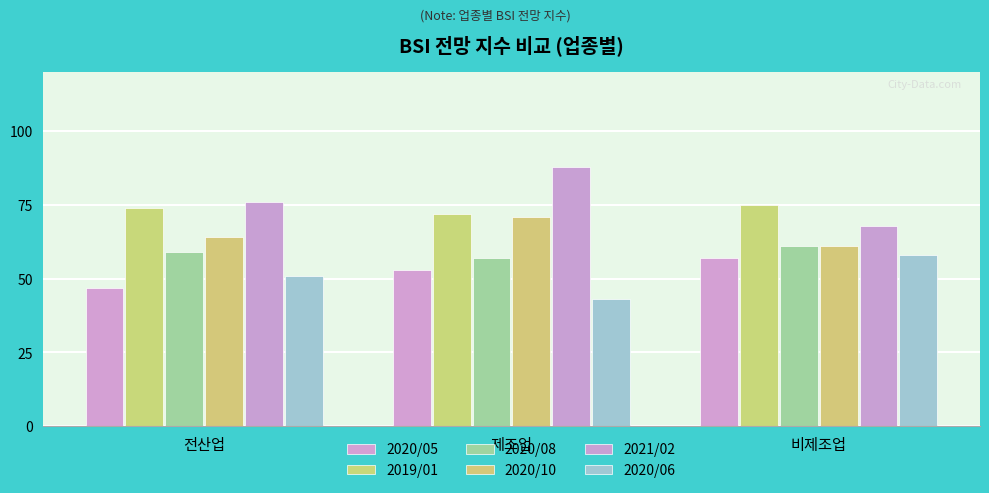

True or false: 2020/08 has a value of 39 at 제조업.

False